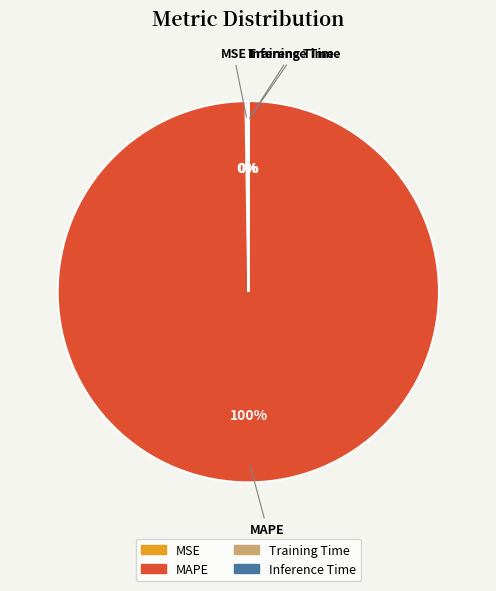

To the nearest percent, what percentage of the pie is MAPE?

100%